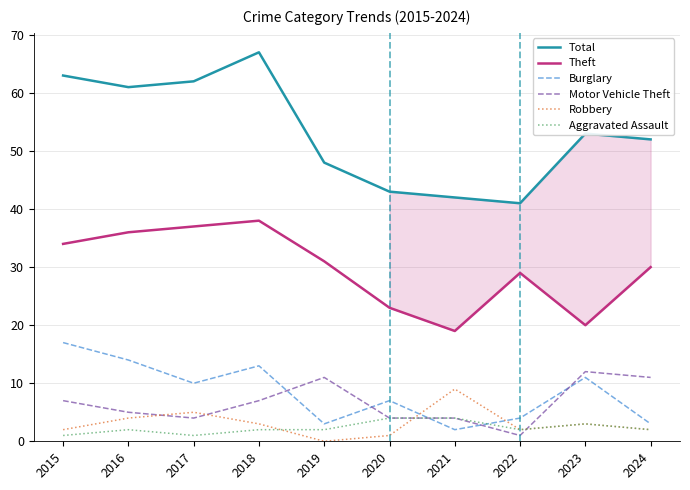

What is the difference between the Burglary values at 2019 and 2018?

10